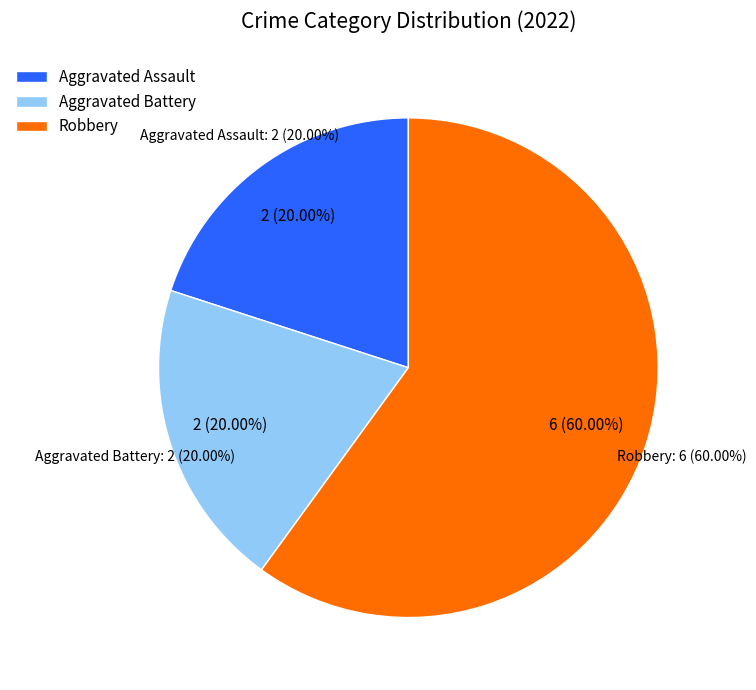

What percentage is the Aggravated Battery slice, to the nearest percent?

20%